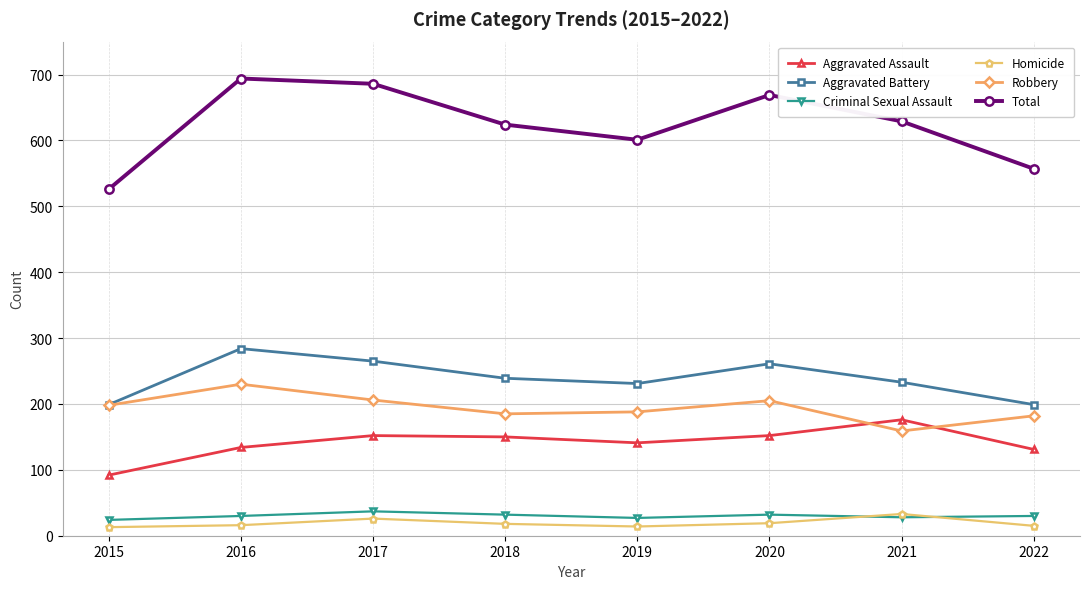

At which label does Aggravated Assault reach its peak?

2021